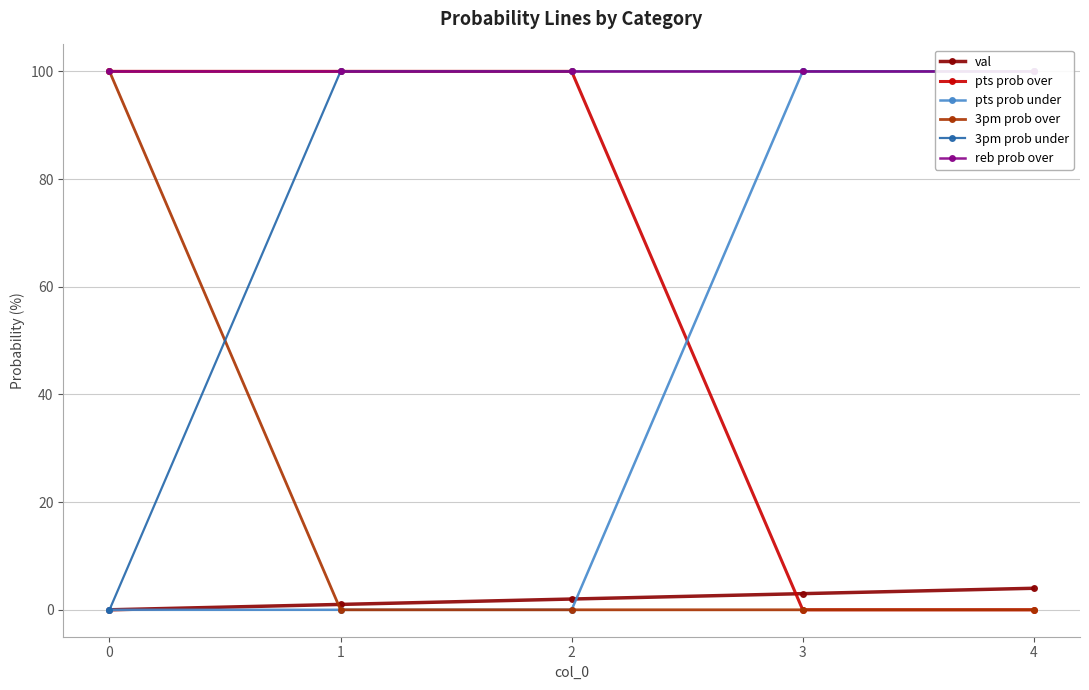

What is the value of the val point at the 3rd from the left?

2